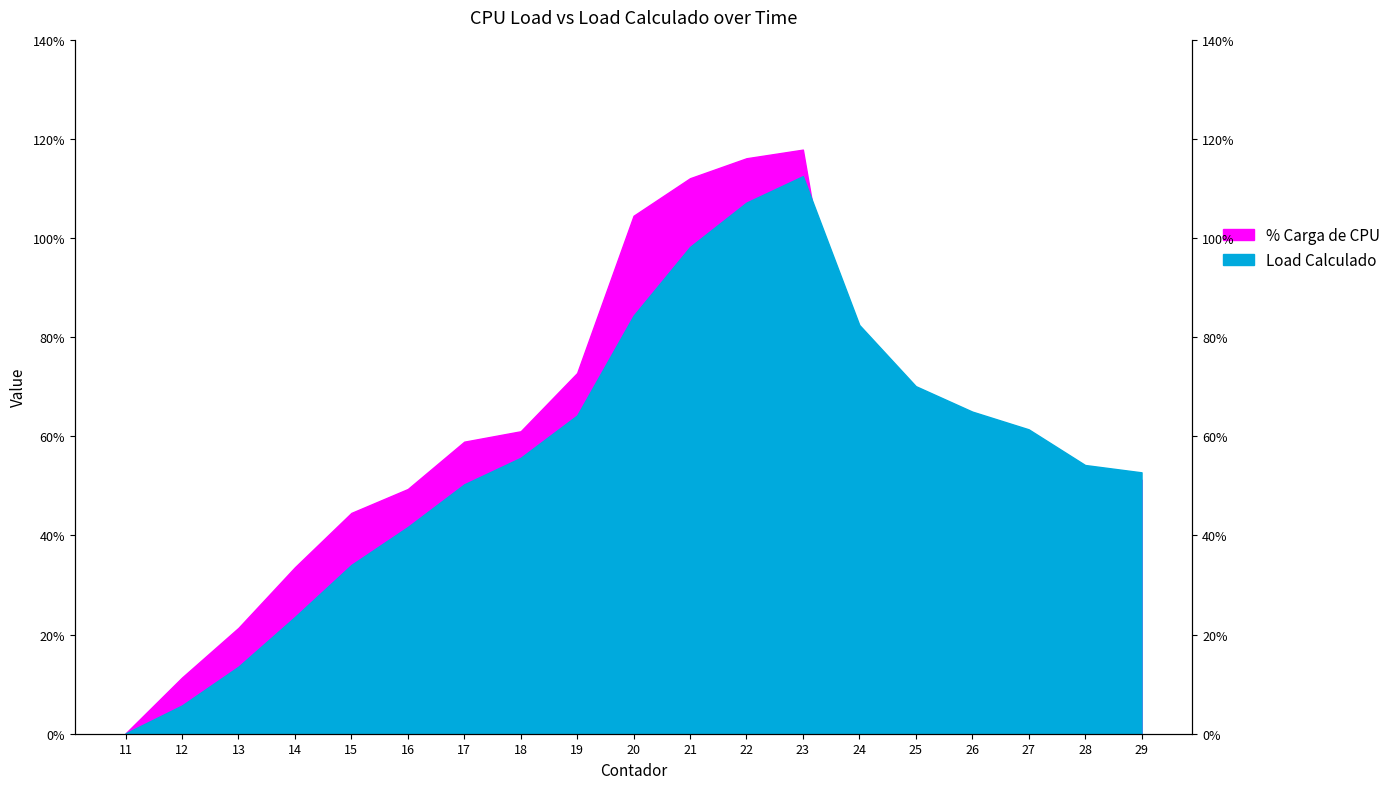

True or false: % Carga de CPU and Load Calculado cross at least once.

True